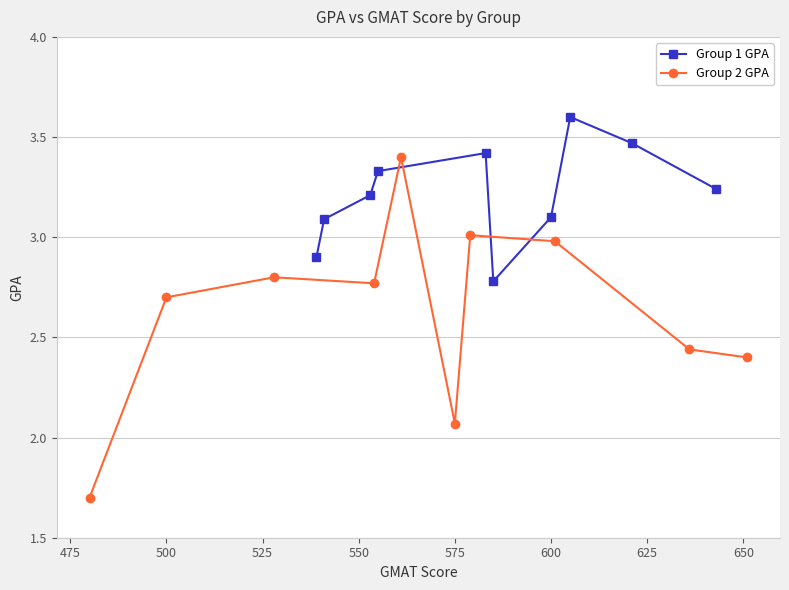

What are all the series names shown in the legend?

Group 1 GPA, Group 2 GPA